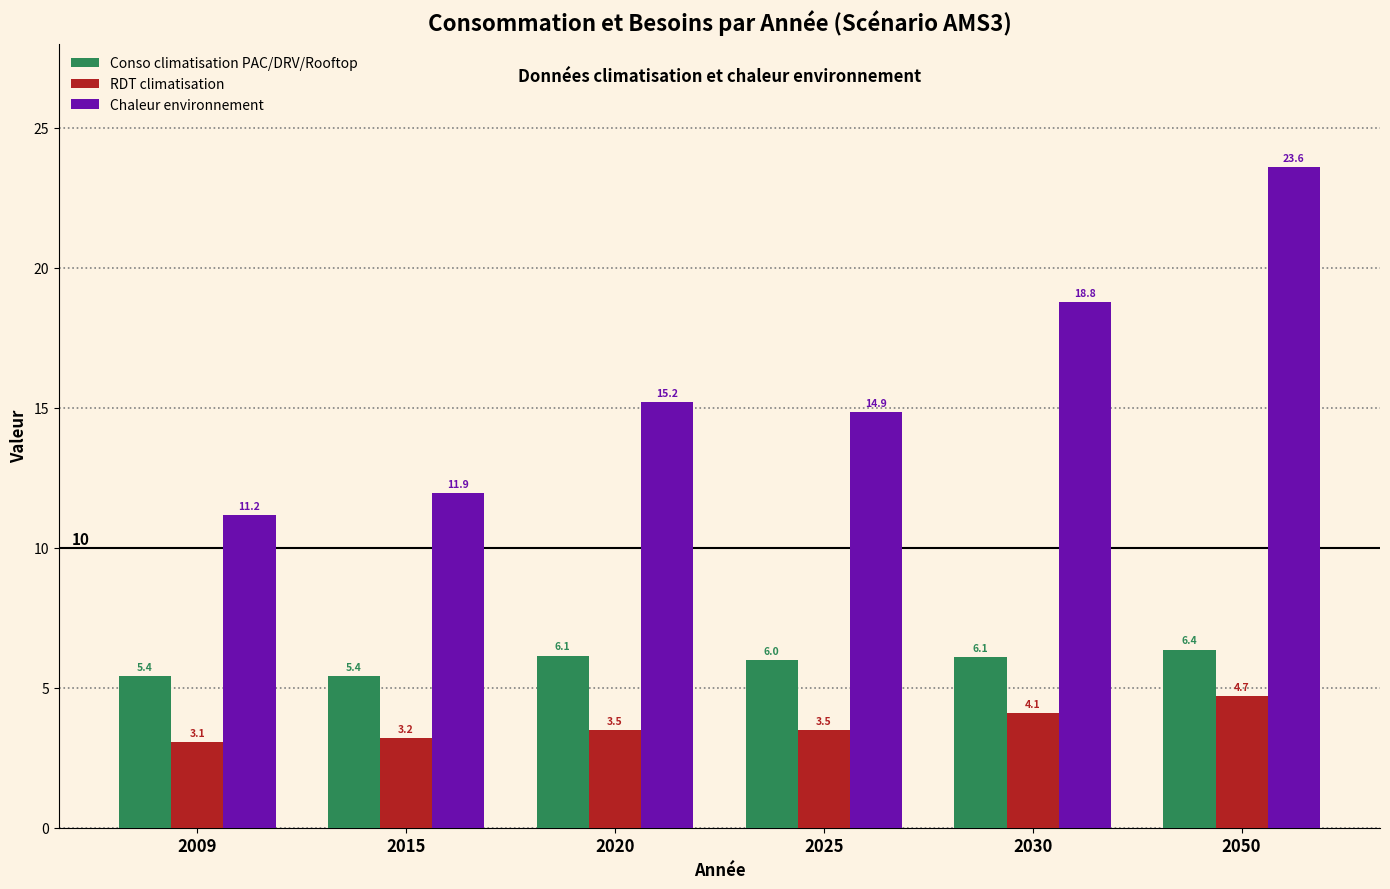

What is the spread (max minus min) of values at 2050?

18.9